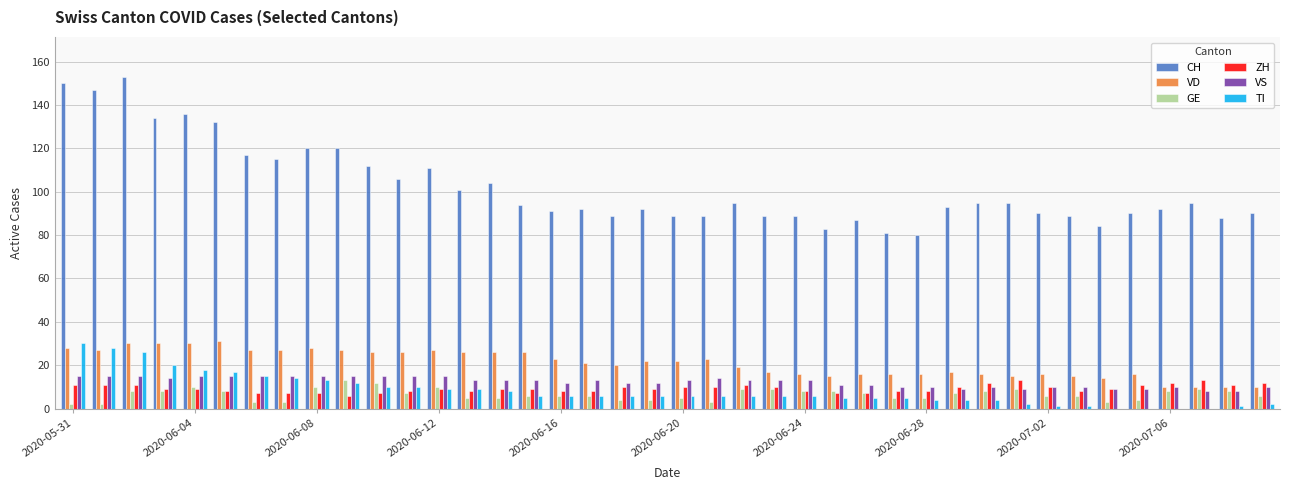

What is the maximum value shown in the chart?

153